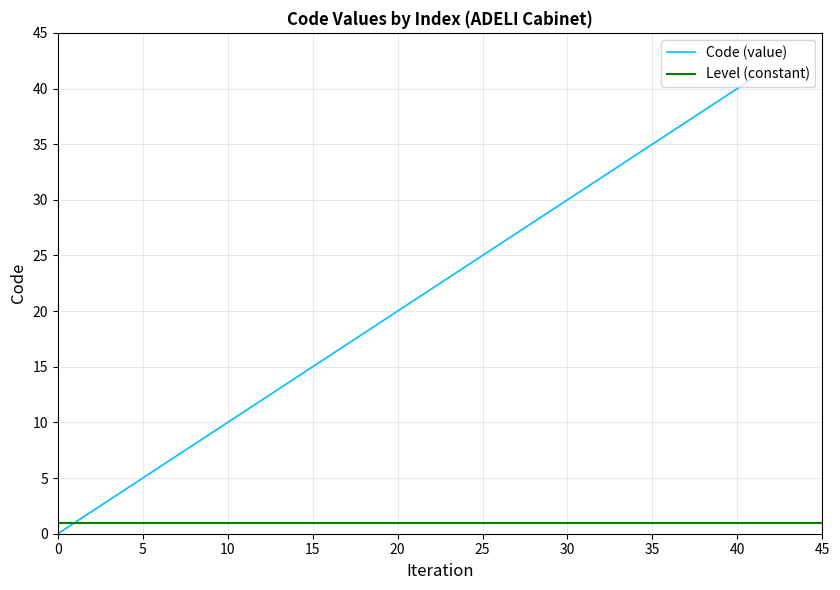

What is the maximum value for Code (value)?

41